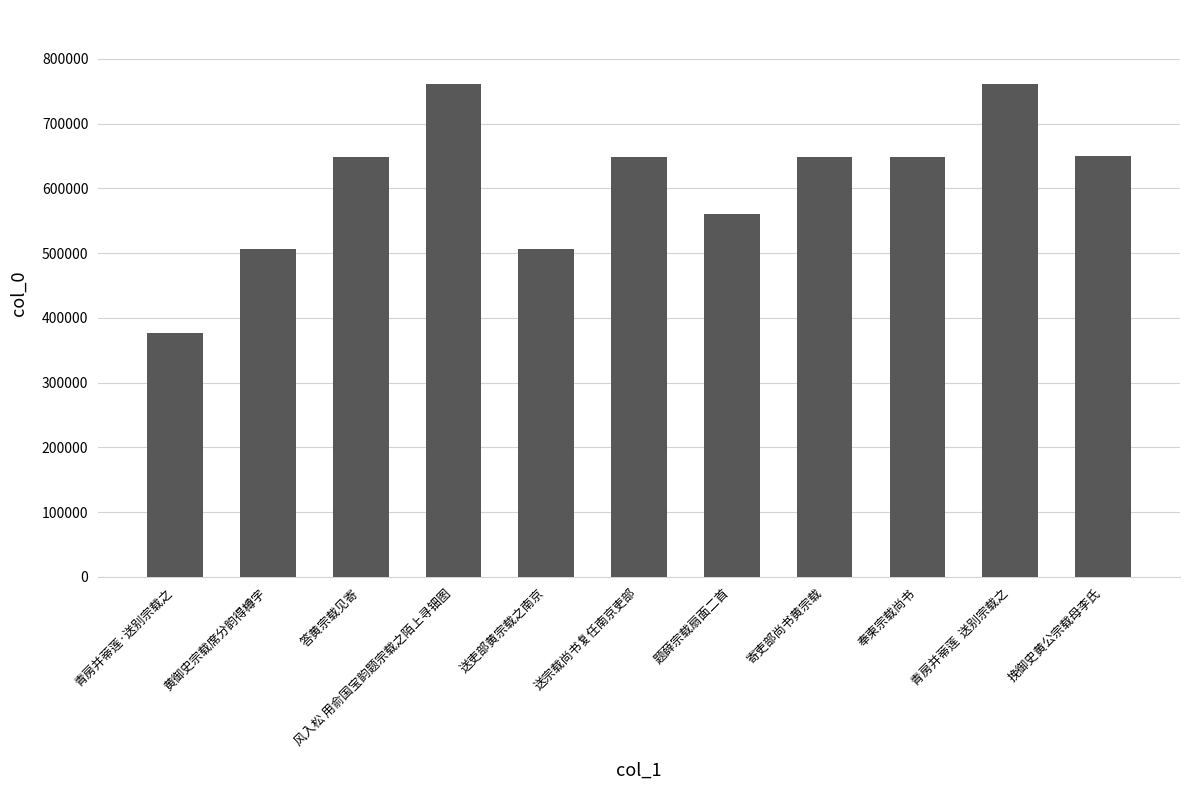

What is the sum of all values?

6720925